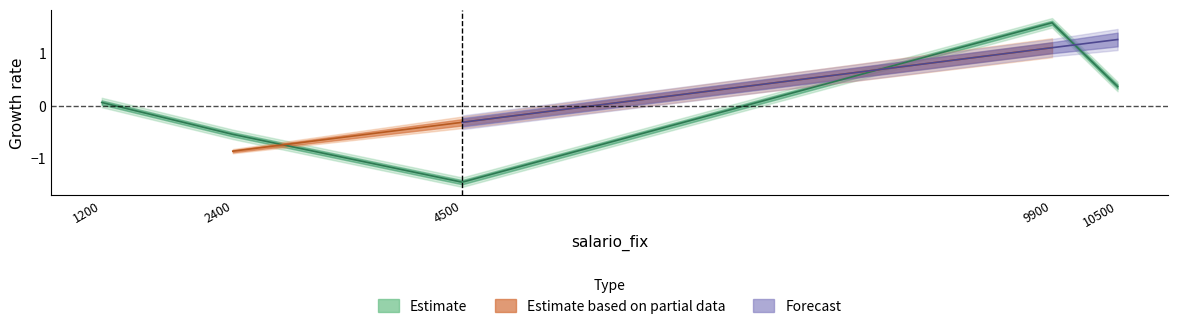

True or false: the data shows 0.5 at 10500.

False